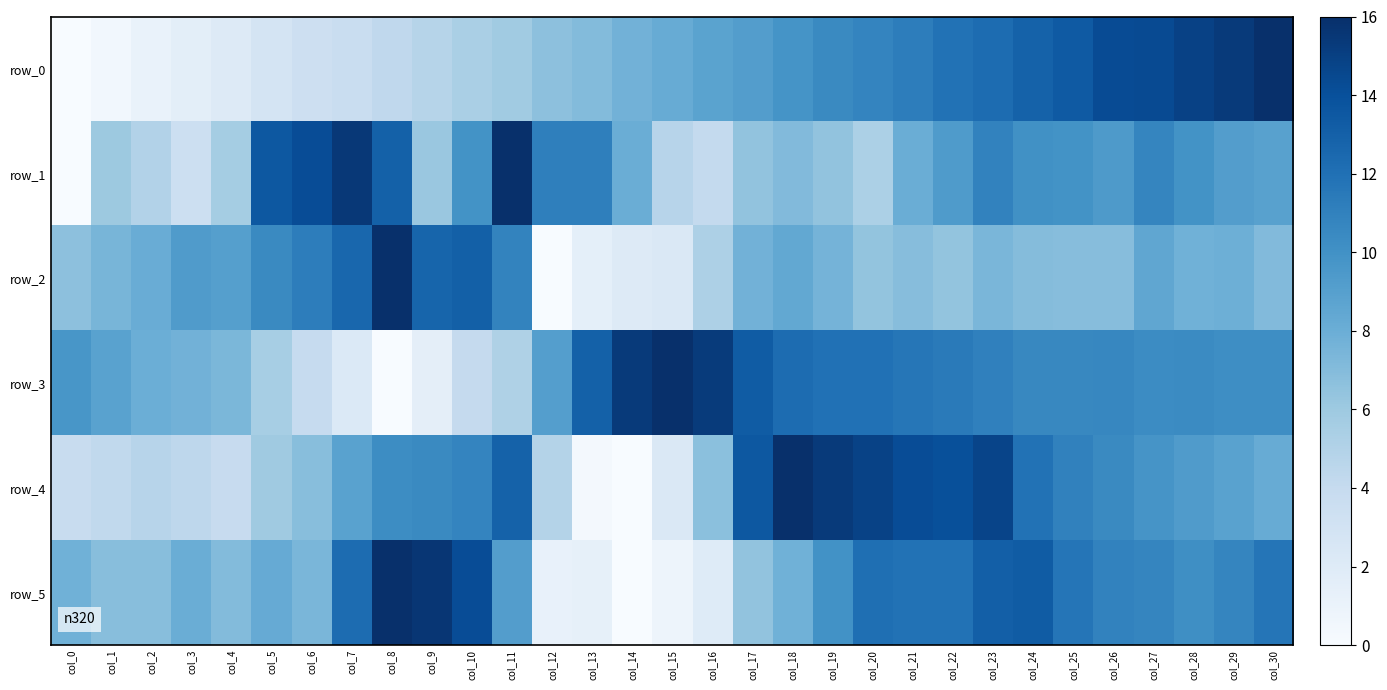

Reading right to left, list all the values displayed in this chart.

row_0: 16.0	15.3	14.9	14.3	14.3	13.4	12.9	12.3	11.9	11.2	10.8	10.5	9.9	9.1	8.8	8.1	7.7	7.0	6.6	5.9	5.4	4.8	4.3	3.7	3.4	2.8	2.1	1.6	1.1	0.5	0.0
row_1: 8.9	9.1	9.9	10.7	9.4	9.9	10.1	10.9	9.4	8.0	5.3	6.5	7.1	6.5	4.1	4.7	8.0	11.1	11.1	16.0	9.9	6.2	13.0	15.5	14.2	13.5	5.6	3.4	4.9	6.0	0.0
row_2: 7.1	7.9	7.8	8.6	6.9	6.9	7.0	7.4	6.4	6.9	6.4	7.6	8.4	7.7	5.2	2.3	2.1	1.5	0.0	10.9	13.0	12.7	16.0	12.6	11.2	10.5	9.0	9.3	8.1	7.5	6.7
row_3: 10.2	10.2	10.4	10.3	10.6	10.6	10.6	11.0	11.4	11.6	12.0	12.0	12.3	13.3	15.3	16.0	15.3	13.0	9.1	5.1	4.0	1.5	0.0	2.2	4.0	5.5	7.3	7.7	8.0	8.8	9.7
row_4: 8.2	8.8	9.3	9.8	10.4	10.9	11.9	14.7	14.0	14.2	14.9	15.3	16.0	13.6	6.7	2.3	0.0	0.3	4.9	12.9	10.8	10.4	10.3	8.8	6.9	5.9	3.9	4.4	4.7	4.2	3.8
row_5: 11.7	10.7	10.1	10.7	10.9	11.7	13.3	13.1	11.9	11.9	12.1	10.0	7.8	6.4	2.0	0.8	0.0	1.4	1.2	9.2	14.2	15.6	16.0	12.3	7.4	8.2	7.0	8.0	6.8	6.8	7.8